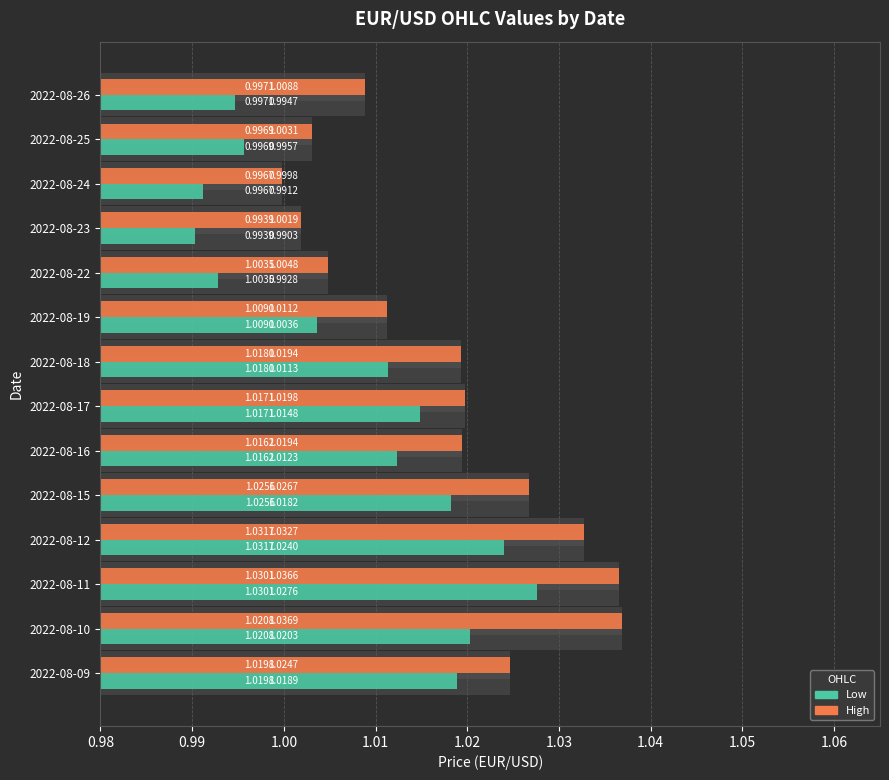

Is the value of High at 2022-08-26 greater than the value of Low at 2022-08-12?

No